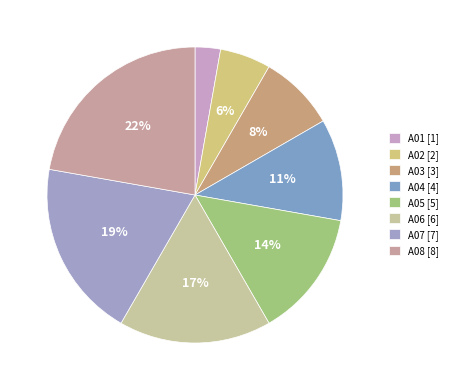

The A05 slice represents 14% of the pie. True or false?

True